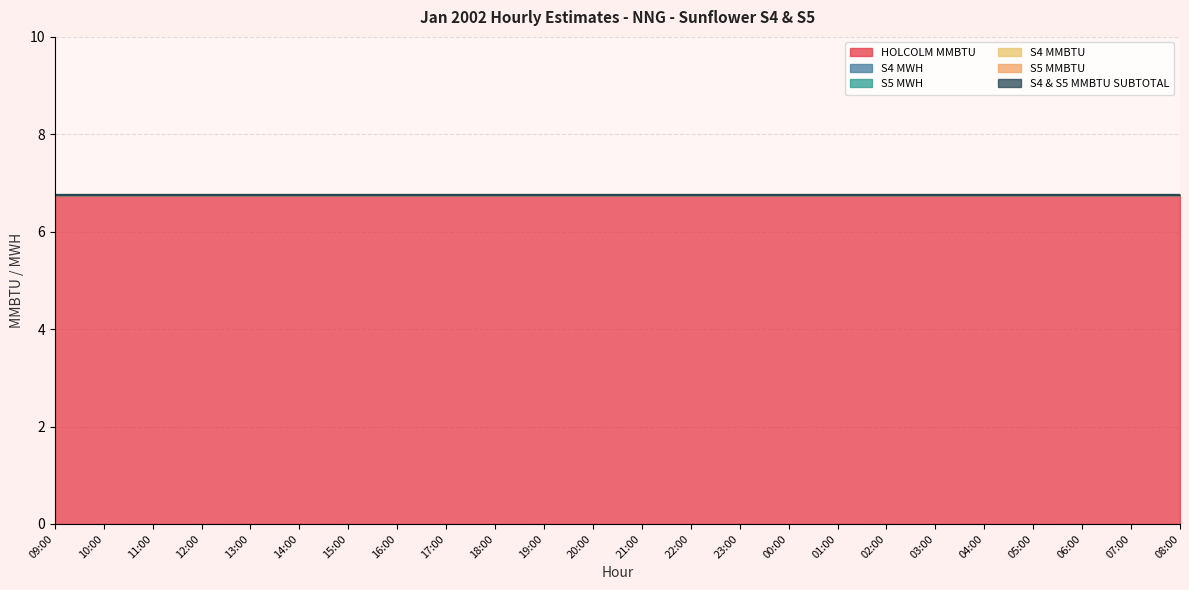

Reading left to right, transcribe all the data shown in this chart.

HOLCOLM MMBTU: 6.8	6.8	6.8	6.8	6.8	6.8	6.8	6.8	6.8	6.8	6.8	6.8	6.8	6.8	6.8	6.8	6.8	6.8	6.8	6.8	6.8	6.8	6.8	6.8
S4 MWH: 0.0	0.0	0.0	0.0	0.0	0.0	0.0	0.0	0.0	0.0	0.0	0.0	0.0	0.0	0.0	0.0	0.0	0.0	0.0	0.0	0.0	0.0	0.0	0.0
S5 MWH: 0.0	0.0	0.0	0.0	0.0	0.0	0.0	0.0	0.0	0.0	0.0	0.0	0.0	0.0	0.0	0.0	0.0	0.0	0.0	0.0	0.0	0.0	0.0	0.0
S4 MMBTU: 0.0	0.0	0.0	0.0	0.0	0.0	0.0	0.0	0.0	0.0	0.0	0.0	0.0	0.0	0.0	0.0	0.0	0.0	0.0	0.0	0.0	0.0	0.0	0.0
S5 MMBTU: 0.0	0.0	0.0	0.0	0.0	0.0	0.0	0.0	0.0	0.0	0.0	0.0	0.0	0.0	0.0	0.0	0.0	0.0	0.0	0.0	0.0	0.0	0.0	0.0
S4 & S5 MMBTU SUBTOTAL: 0.0	0.0	0.0	0.0	0.0	0.0	0.0	0.0	0.0	0.0	0.0	0.0	0.0	0.0	0.0	0.0	0.0	0.0	0.0	0.0	0.0	0.0	0.0	0.0